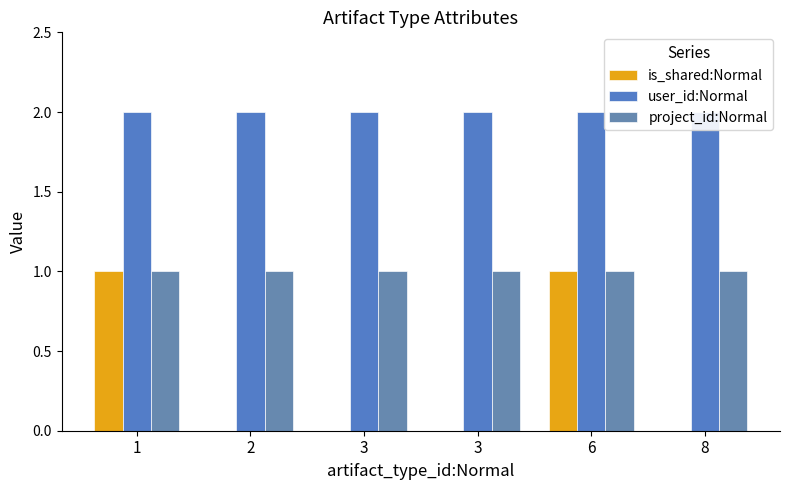

What is the greatest value displayed?

2